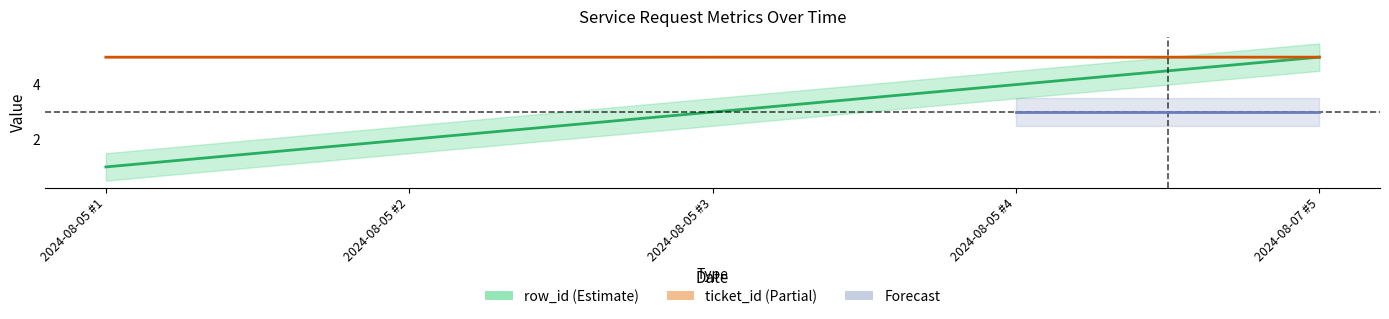

What is the difference between the highest and lowest values at 2024-08-05 #3?

2.0